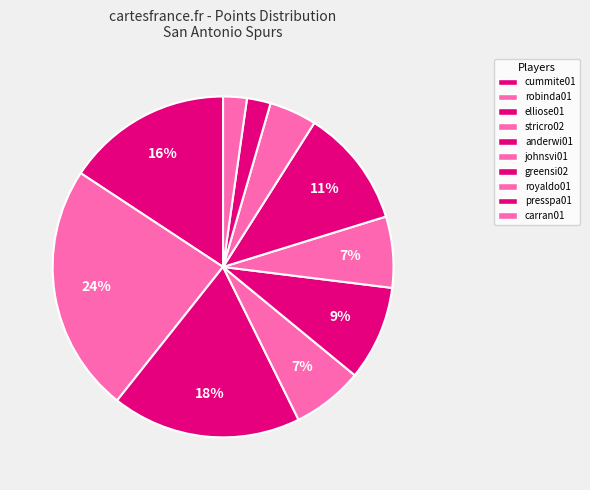

How many slices are in this pie chart?

10